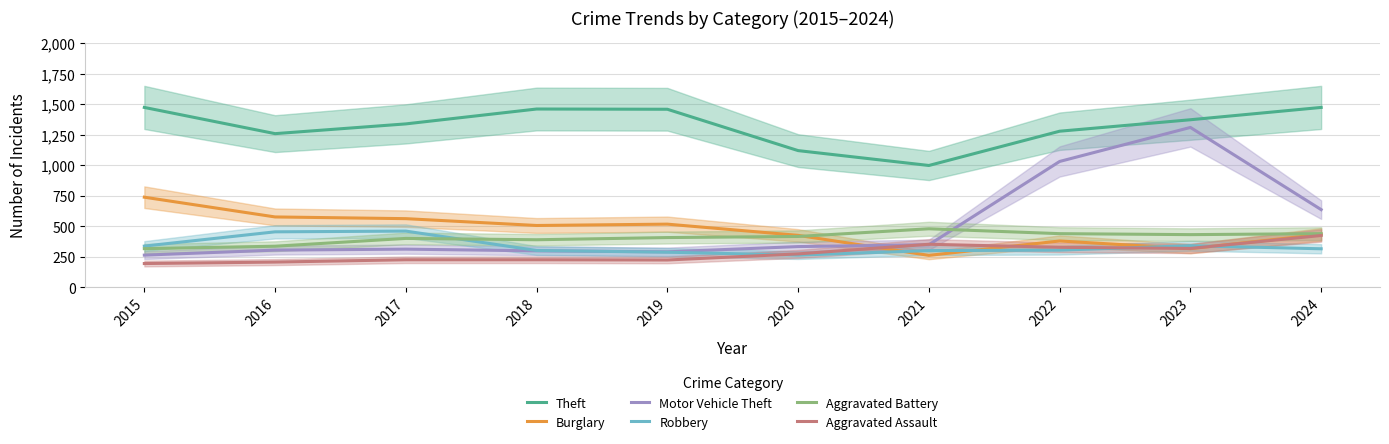

True or false: Aggravated Assault and Aggravated Battery cross at least once.

False